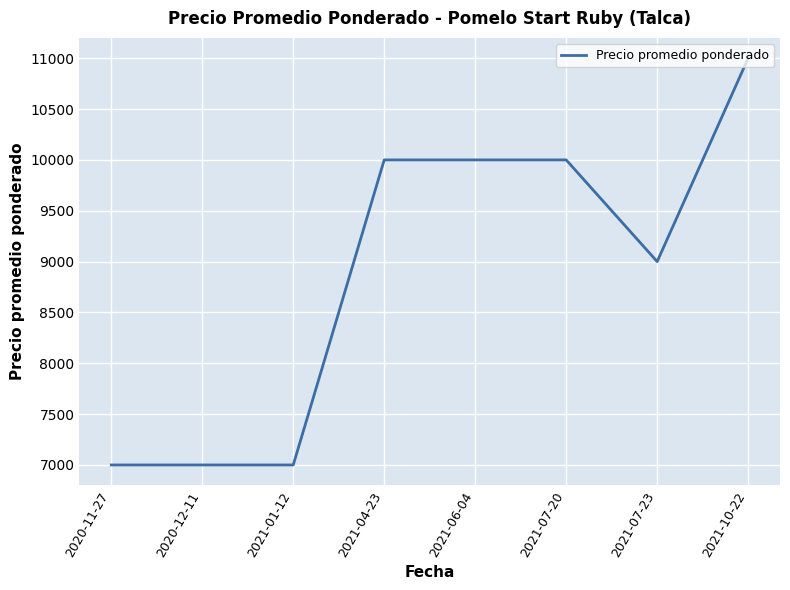

Where is the data nearest to the value 9000?

2021-07-23